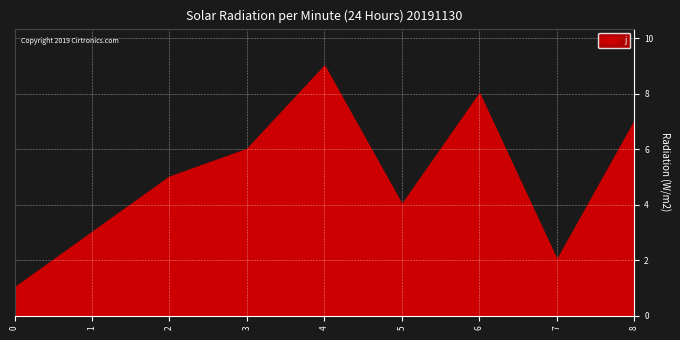

Where is the data nearest to the value 5?

2